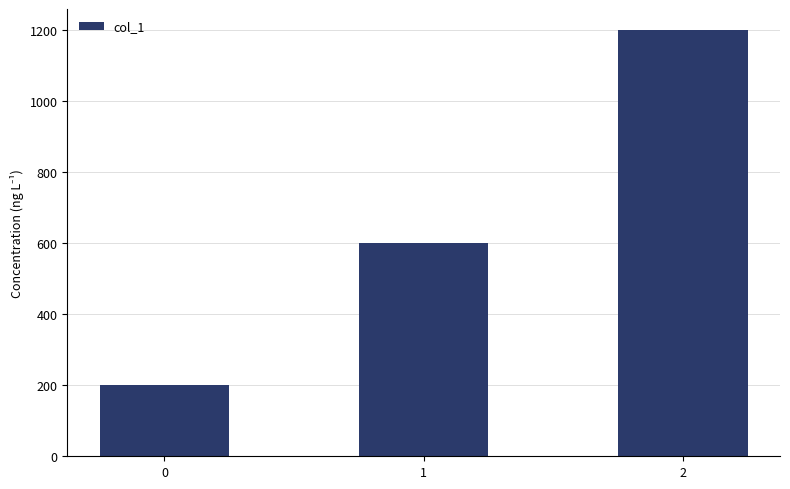

Reading left to right, list all the values displayed in this chart.

0=200	1=600	2=1200